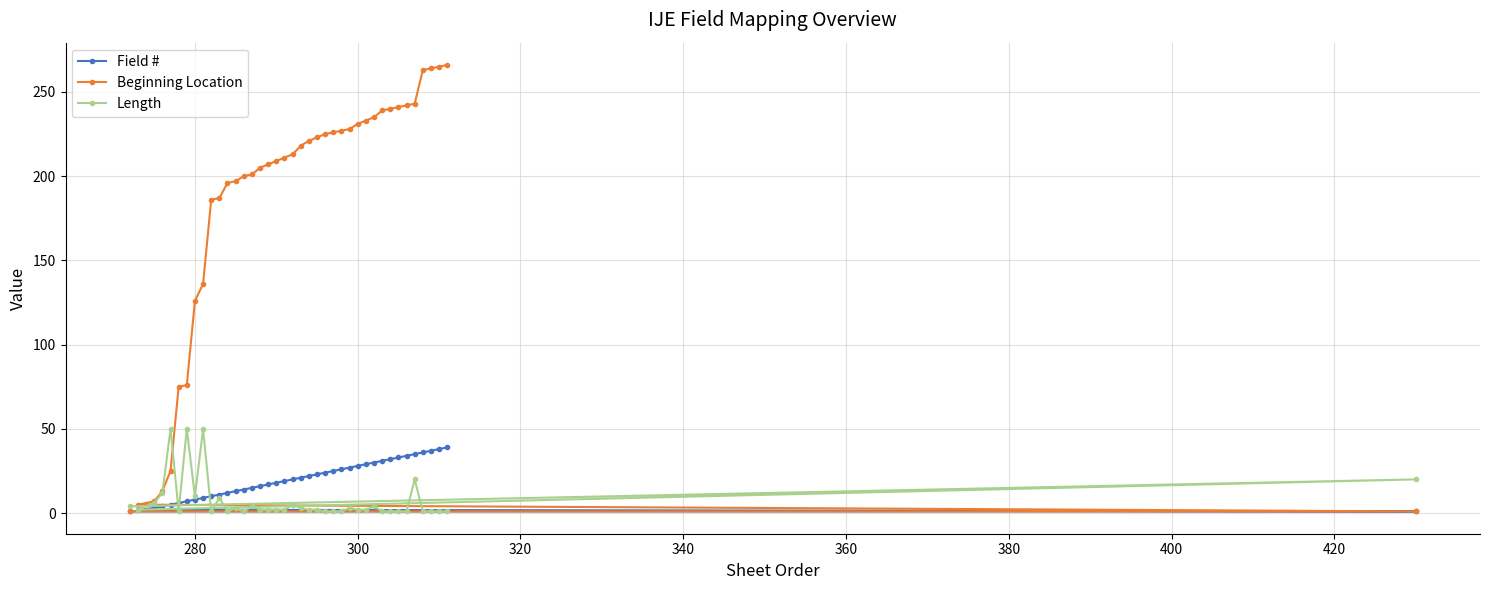

What is the difference between the maximum and second lowest values in the Beginning Location series?

265